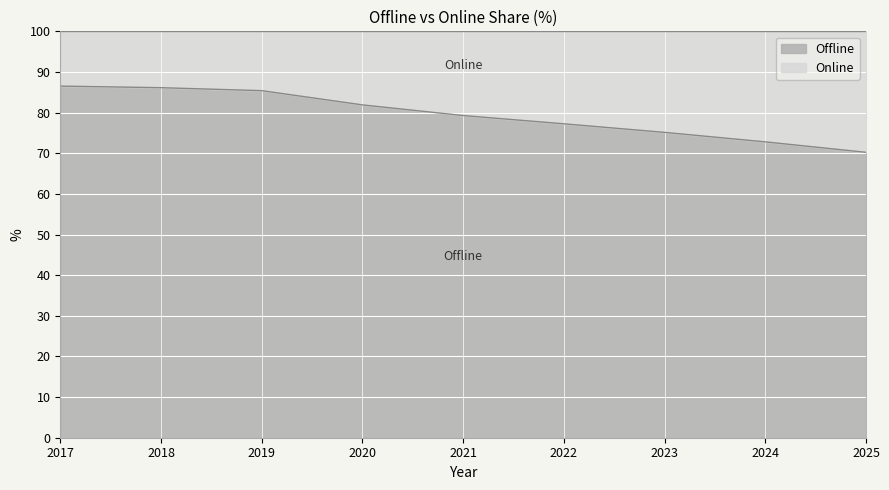

What is the value of the 5th point from the left?

79.3